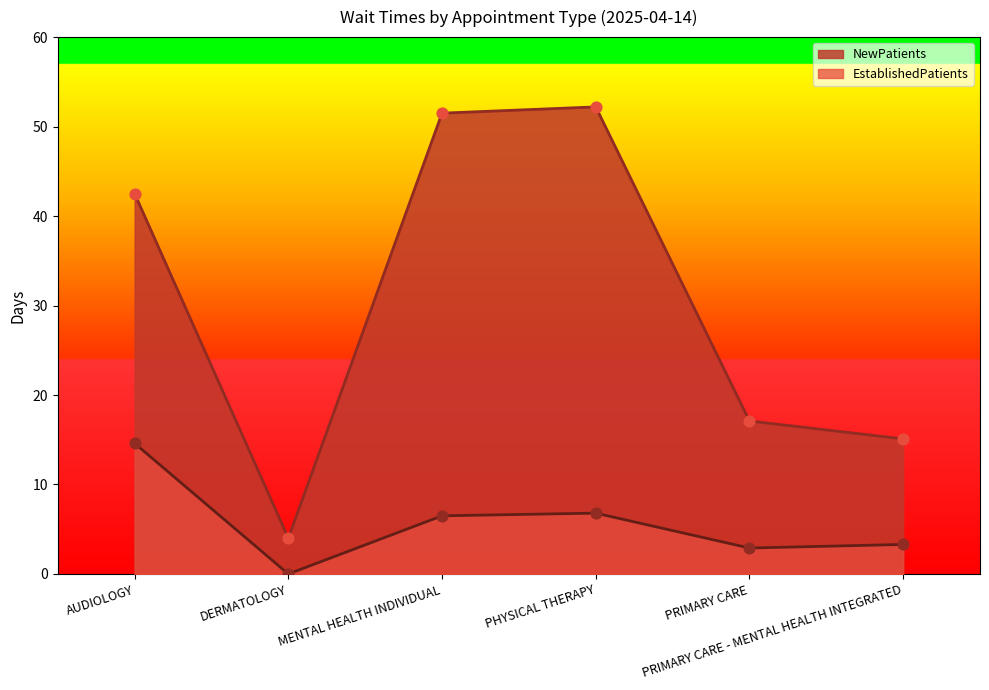

Is the value of EstablishedPatients at PRIMARY CARE greater than the value of NewPatients at PRIMARY CARE - MENTAL HEALTH INTEGRATED?

No